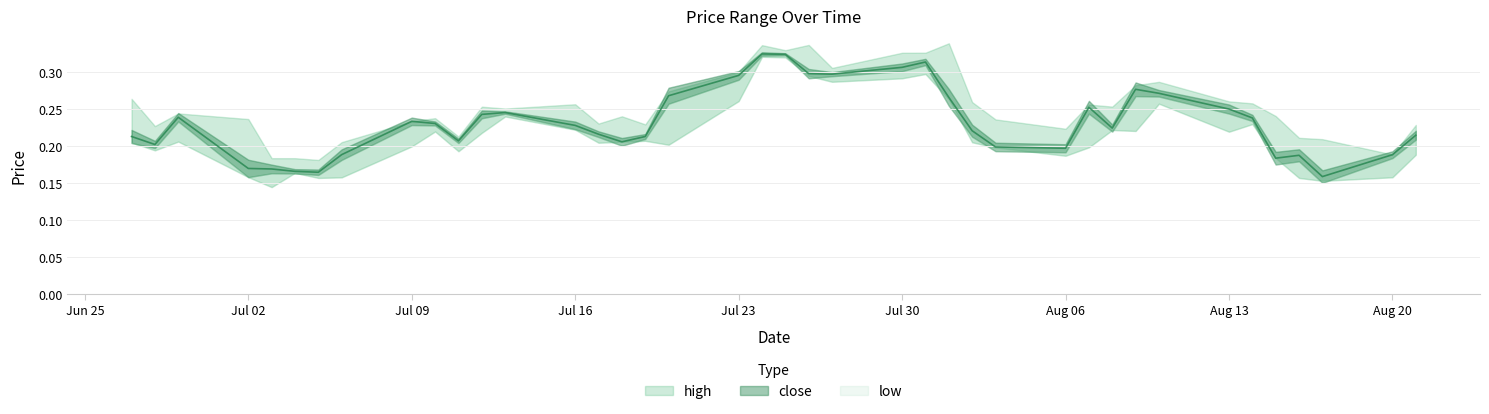

True or false: low has a value of 0.3 at 20180727.

True